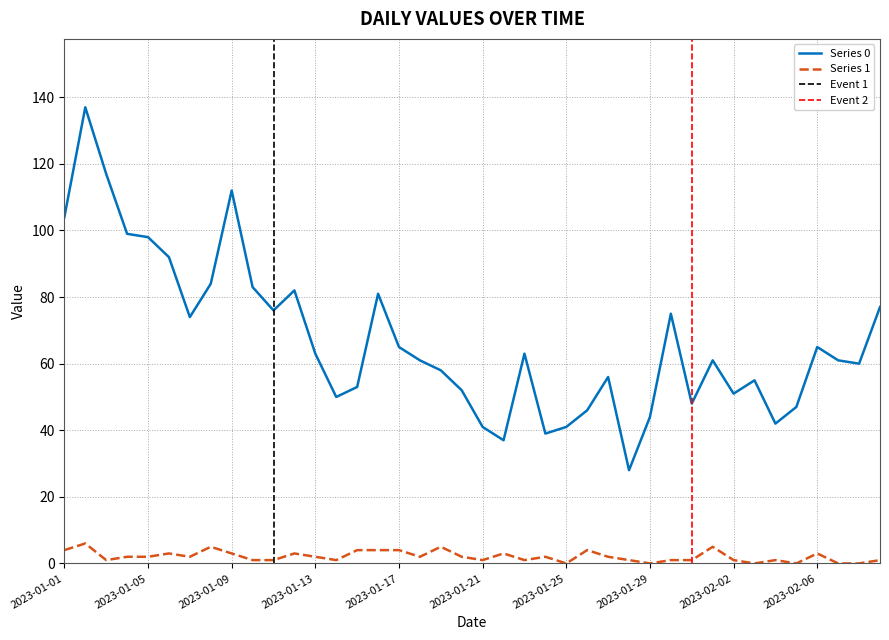

Which category has the lowest value in the Series 1 series?

2023-01-25